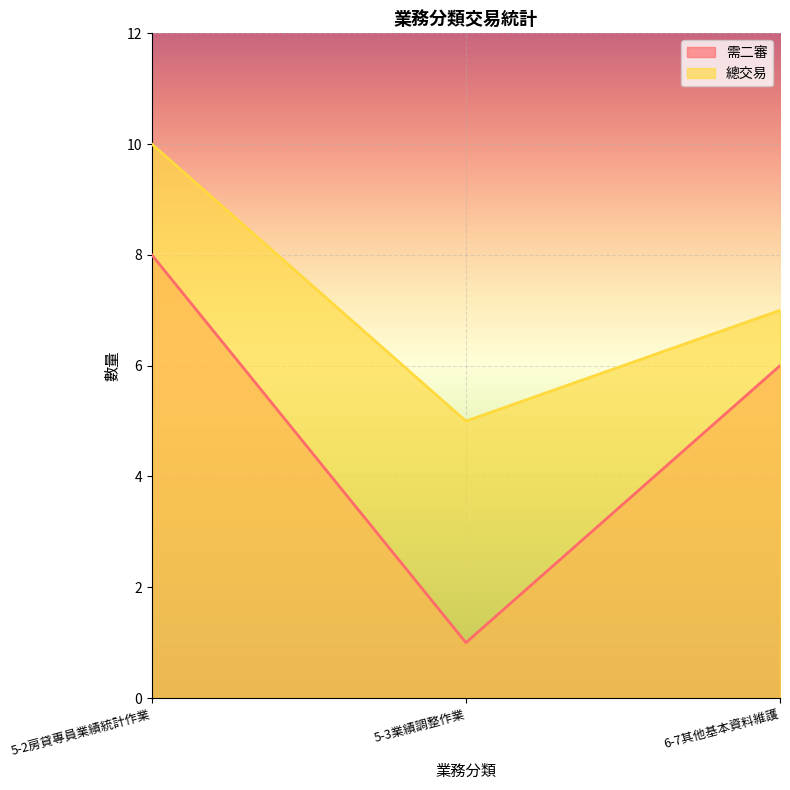

Reading right to left, what are all the values shown in this chart?

需二審: 6-7其他基本資料維護=6	5-3業績調整作業=1	5-2房貸專員業績統計作業=8
總交易: 6-7其他基本資料維護=7	5-3業績調整作業=5	5-2房貸專員業績統計作業=10